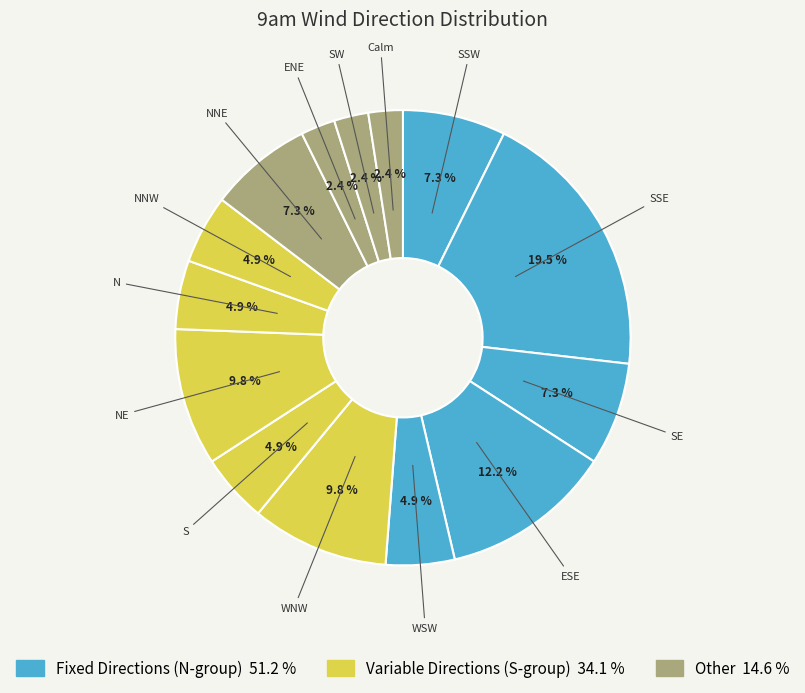

Count the number of slices in the pie.

14